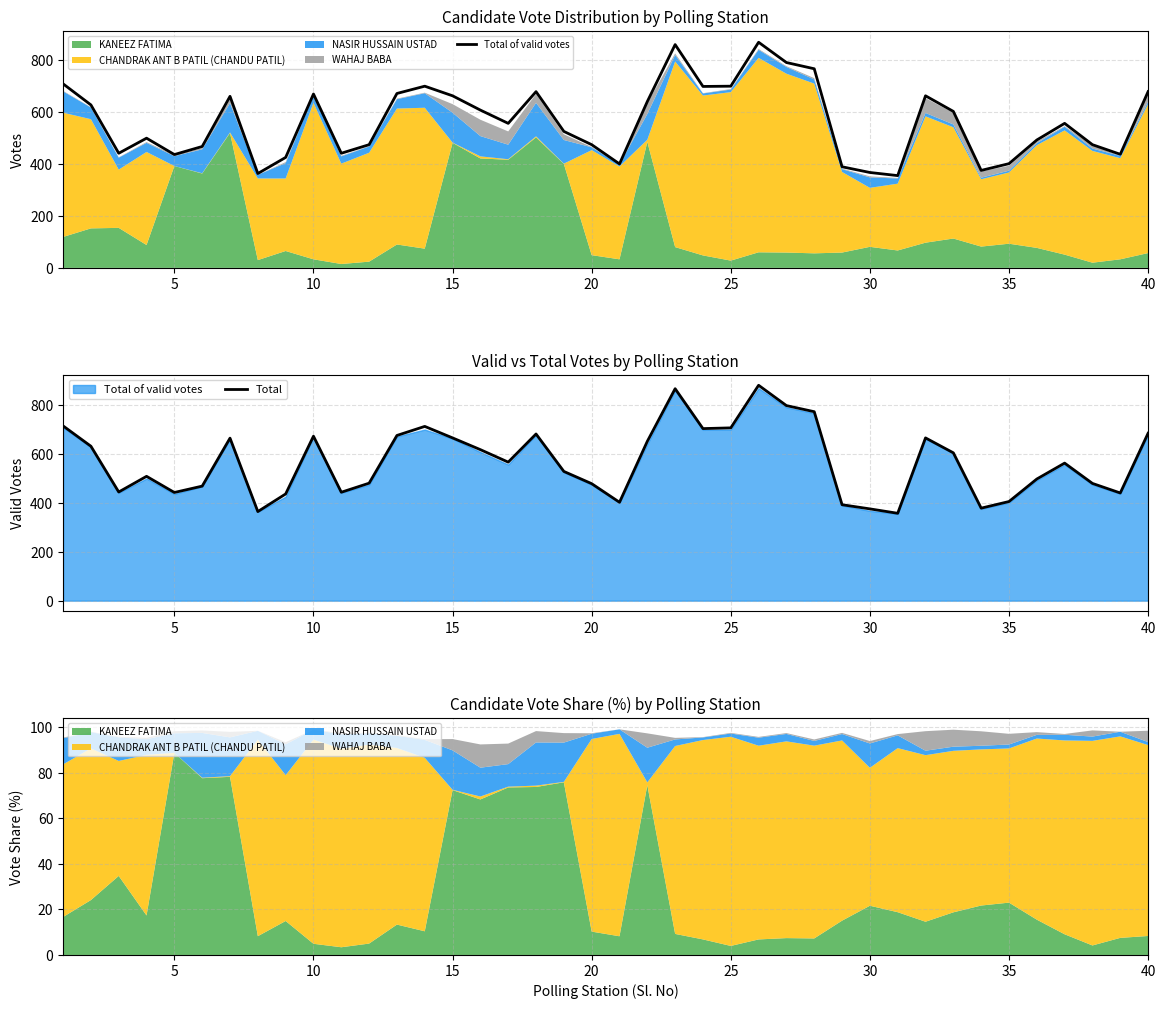

The Total series shows 262 at 40. True or false?

False